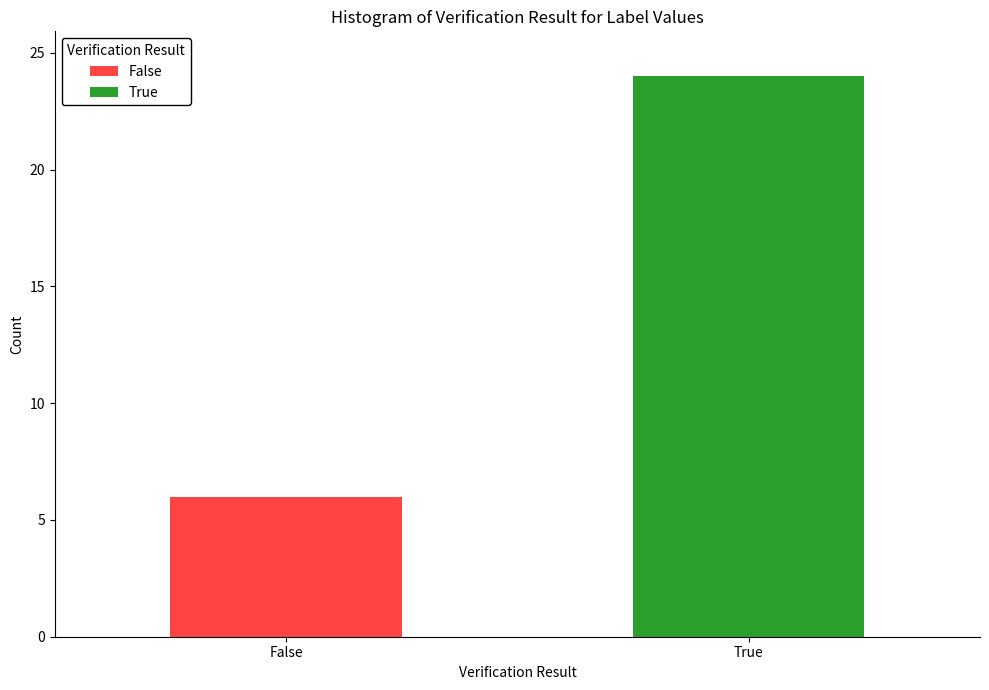

Does the chart contain any negative values?

No